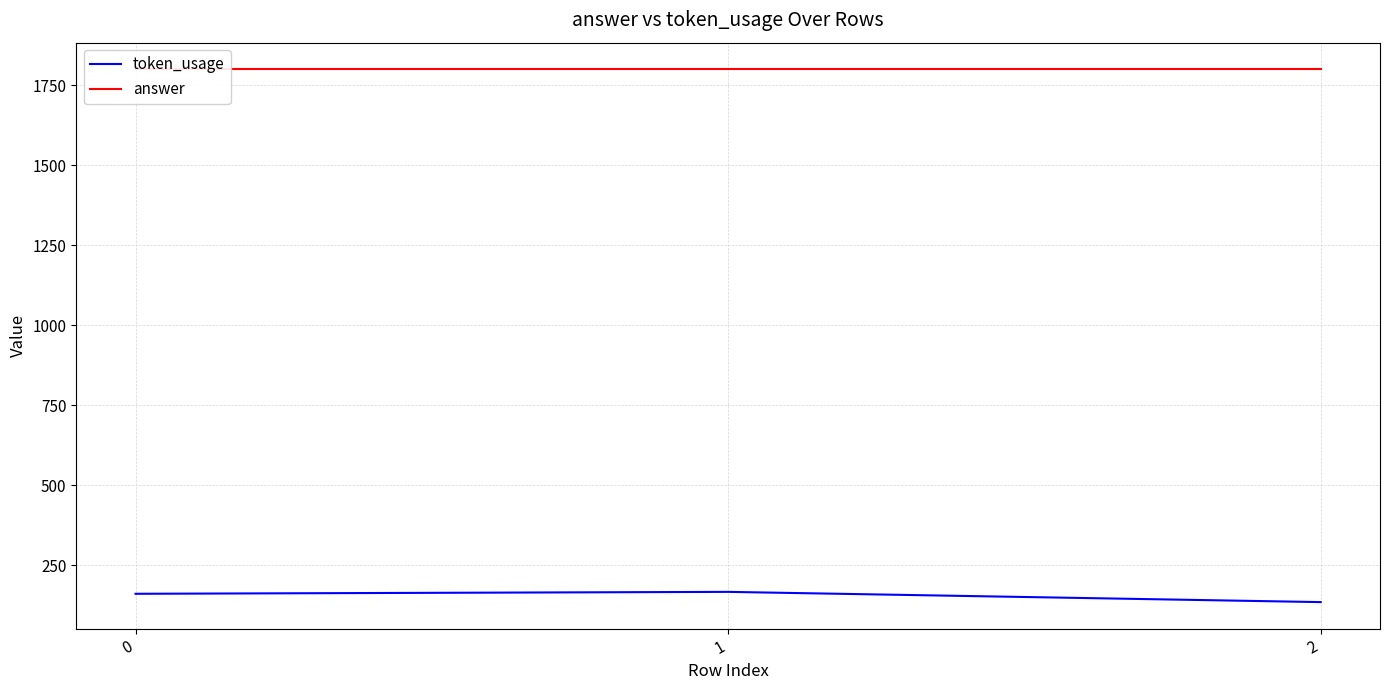

What is the highest value of the answer series?

1800